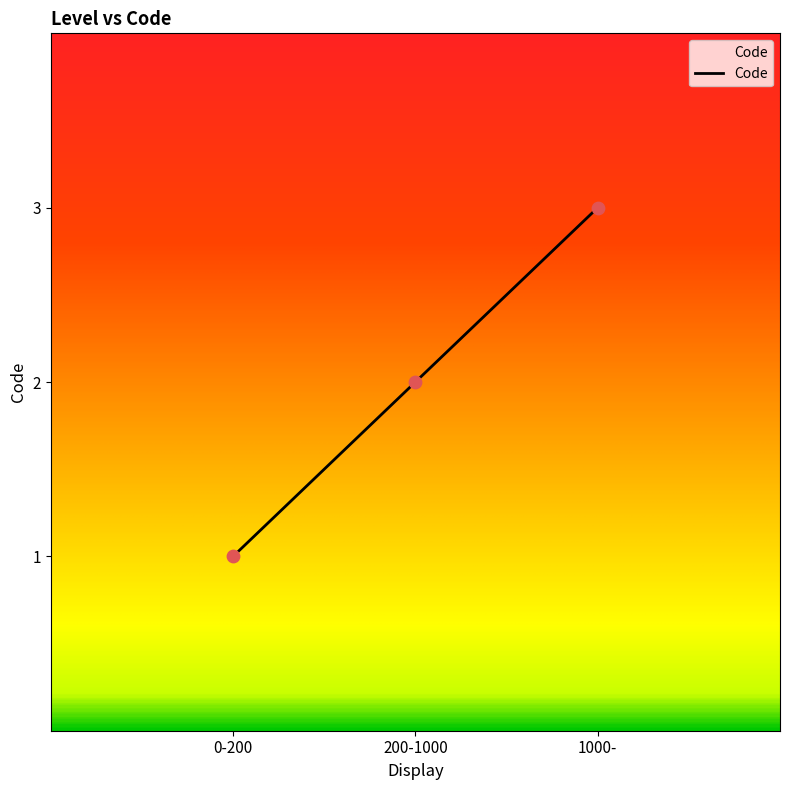

Approximately how many times larger is the value at 1000- compared to 0-200?

3.0